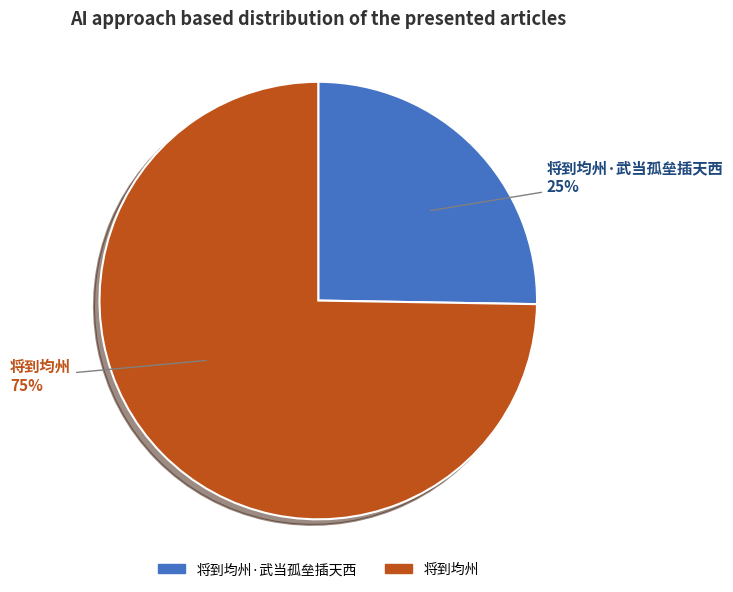

True or false: 将到均州·武当孤垒插天西 accounts for 25% of the total.

True